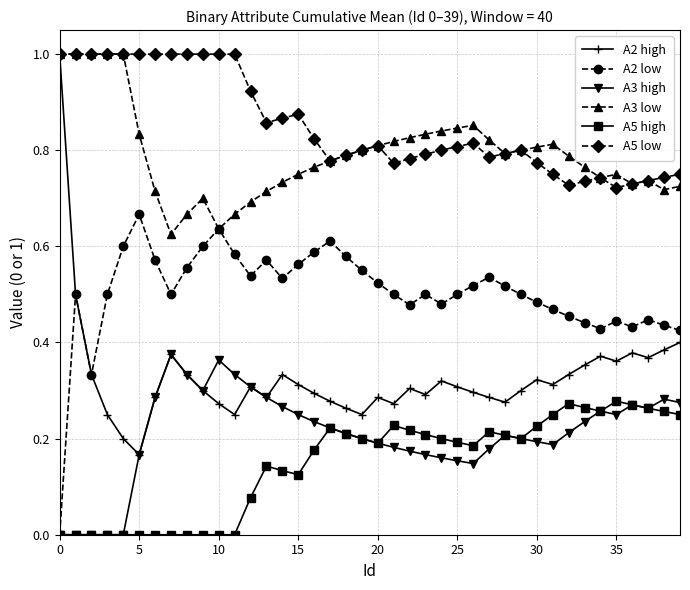

True or false: A2 high and A5 high intersect in this chart.

False